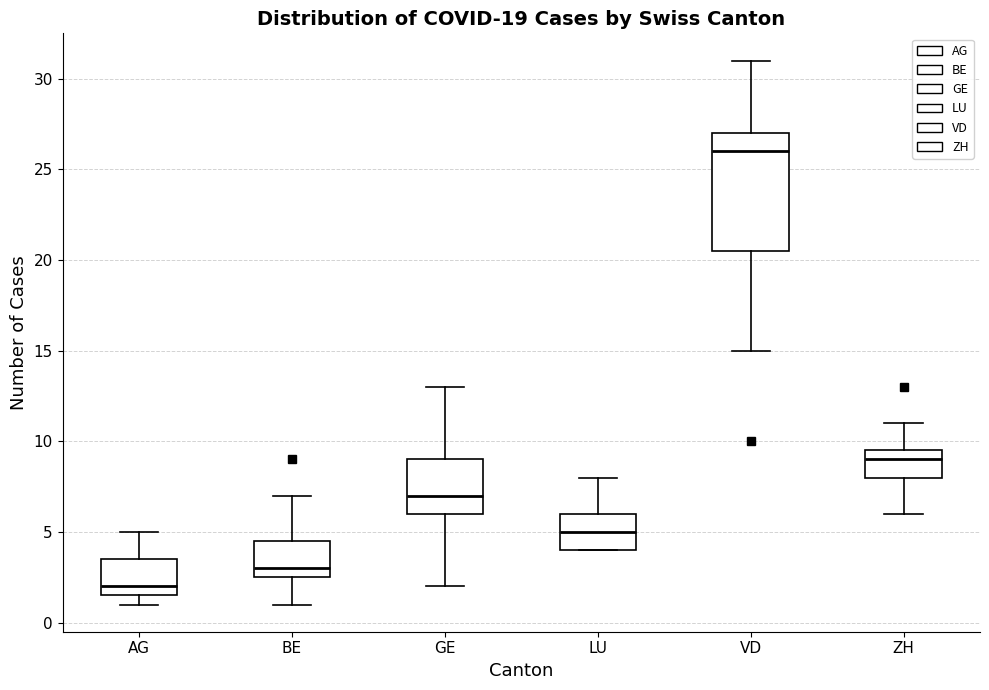

Where does the upper whisker of the box for BE end on the y-axis? The values are not printed on the chart, so give them approximately, as read against the axis.

7.0